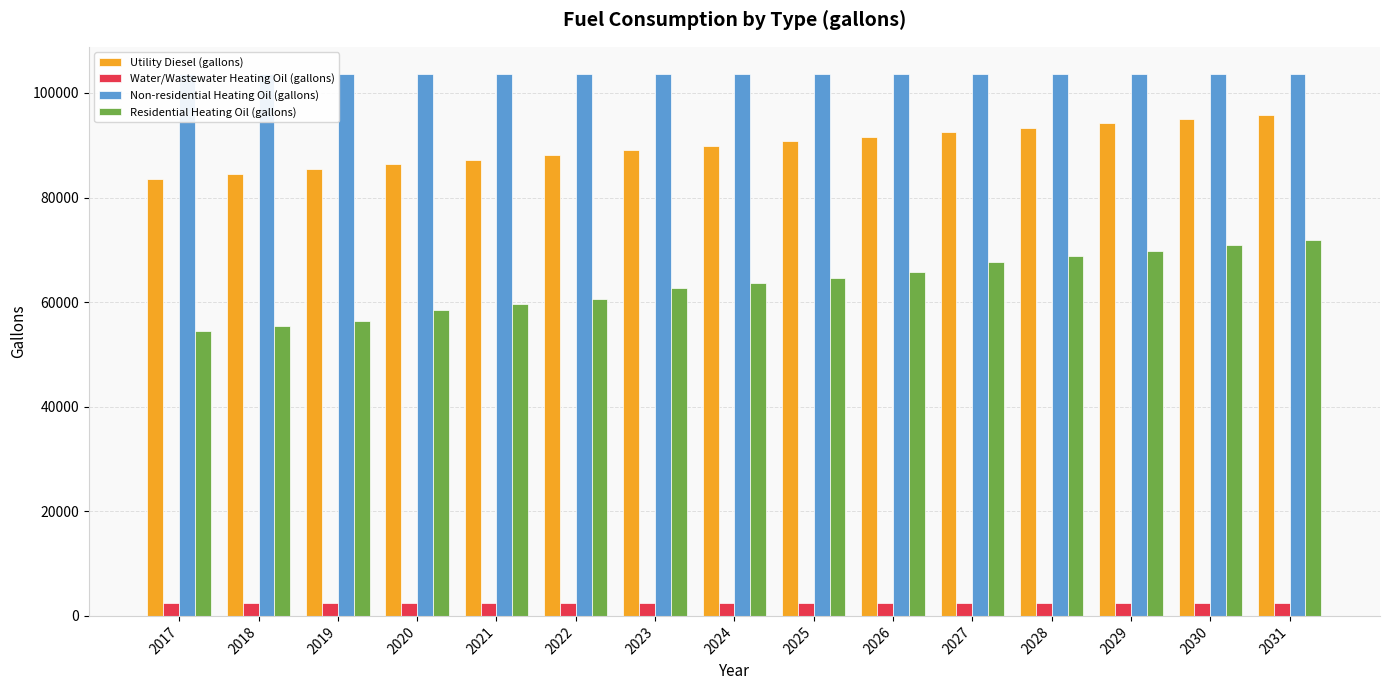

What is the maximum value for Non-residential Heating Oil (gallons)?

103650.1